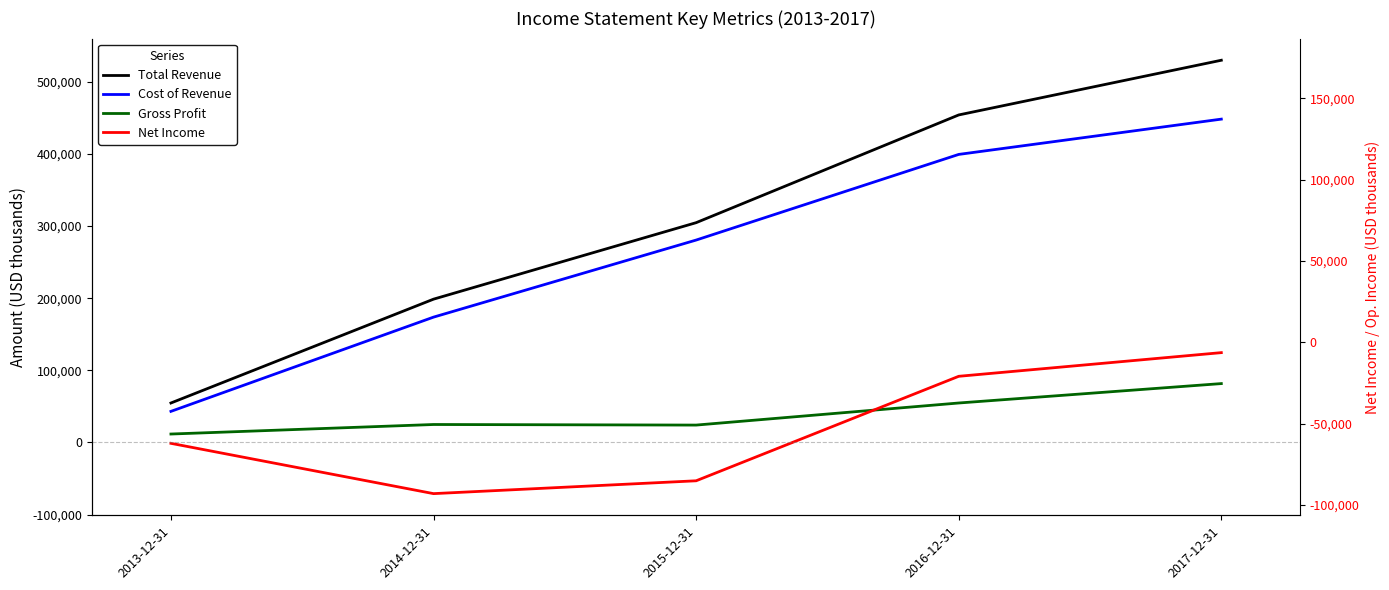

Which category has the lowest value in the Gross Profit series?

2013-12-31